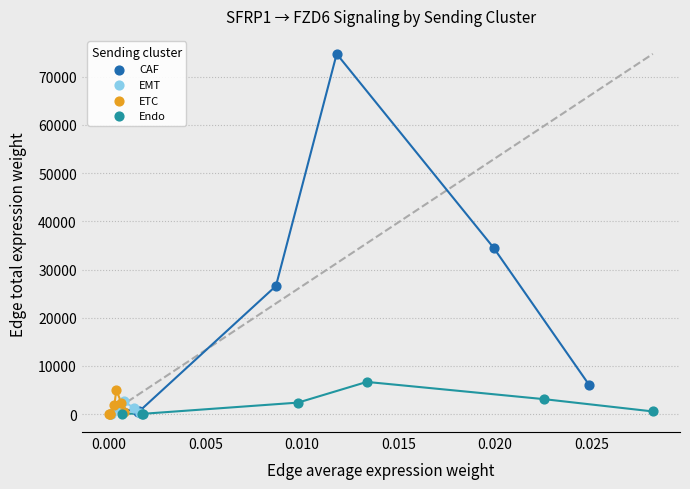

Which series reaches the maximum Y coordinate?

CAF